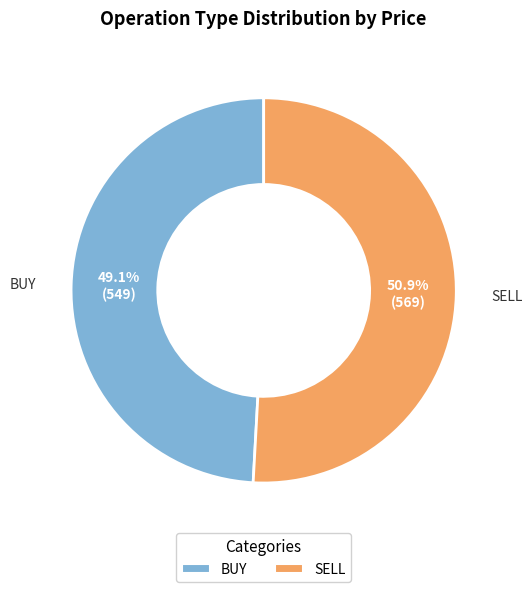

What is the ratio of the value at BUY to the value at SELL?

1.0